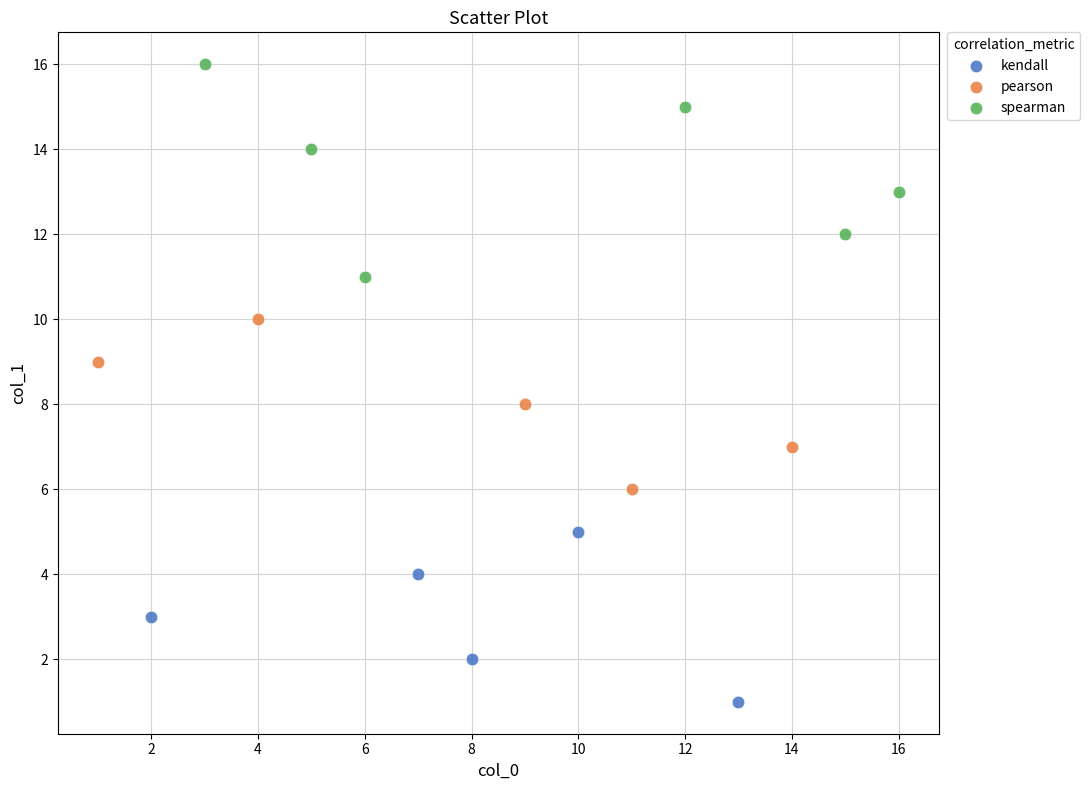

What are all the series names shown in the legend?

kendall, pearson, spearman